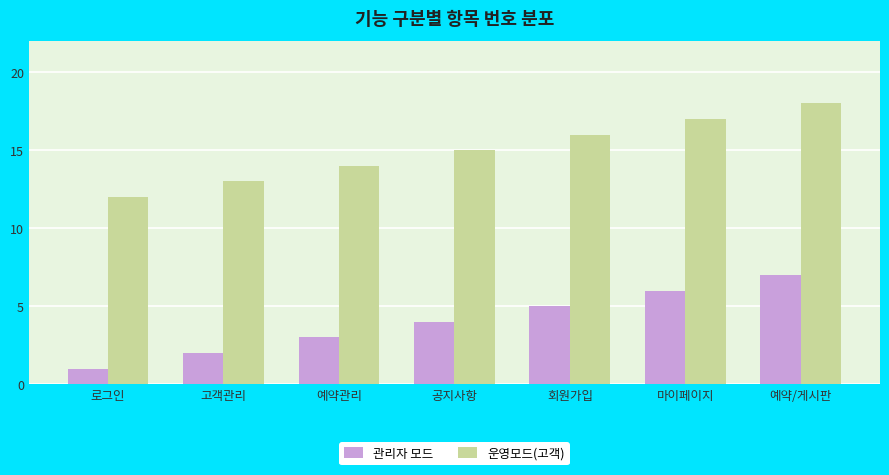

Which label corresponds to the largest value in the chart?

예약/게시판